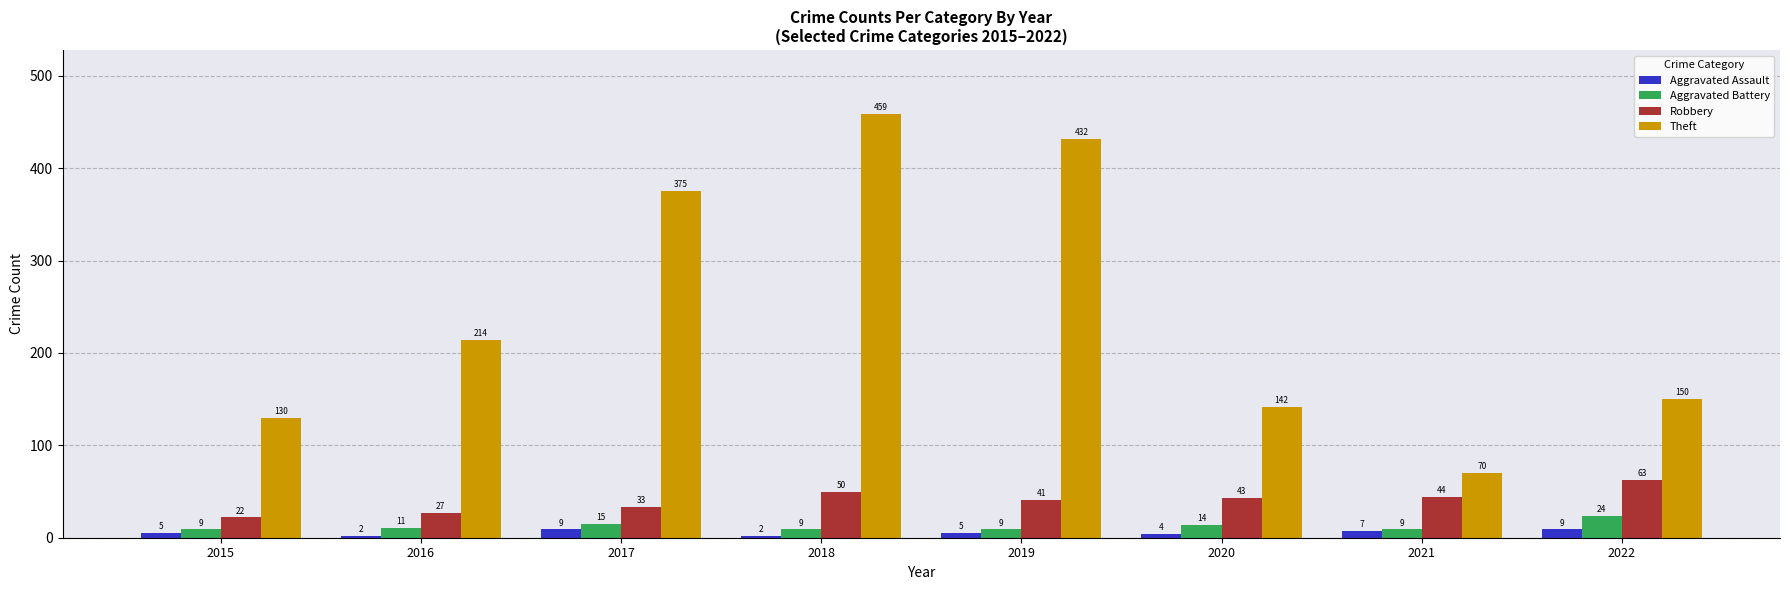

Is it true that Robbery equals 91 at 2022?

False